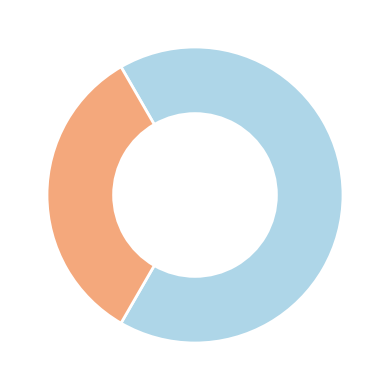

Does any single category account for the majority?

Yes